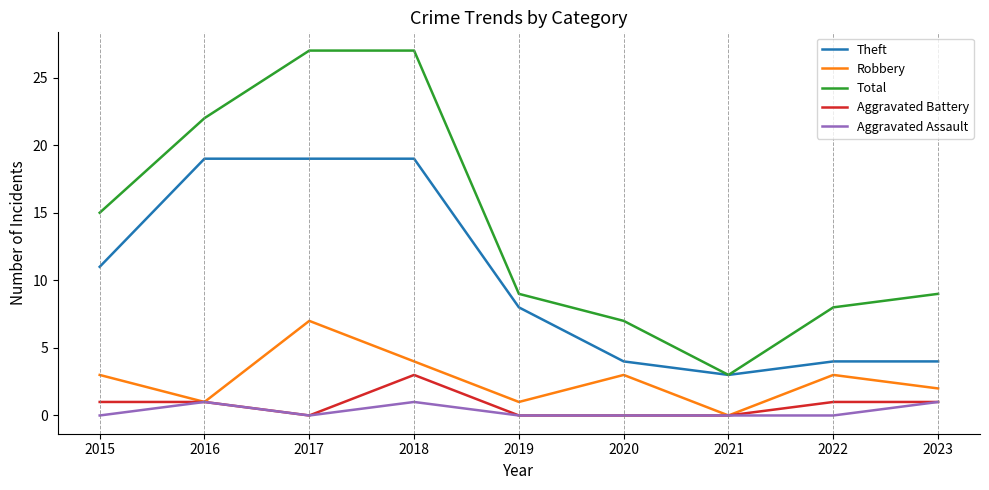

What is the difference between the highest and lowest values at 2020?

7